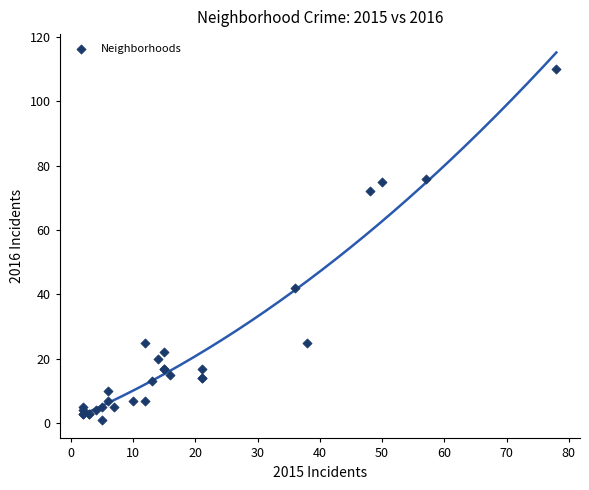

What Y value in the scatter plot is closest to 55?

42